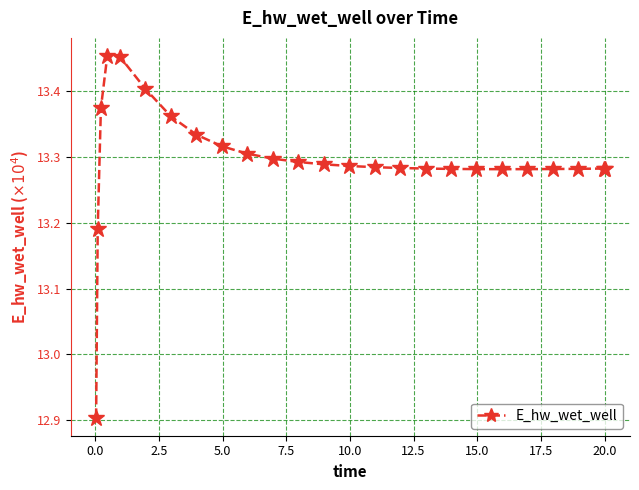

What is the minimum value shown in the chart?

12.9